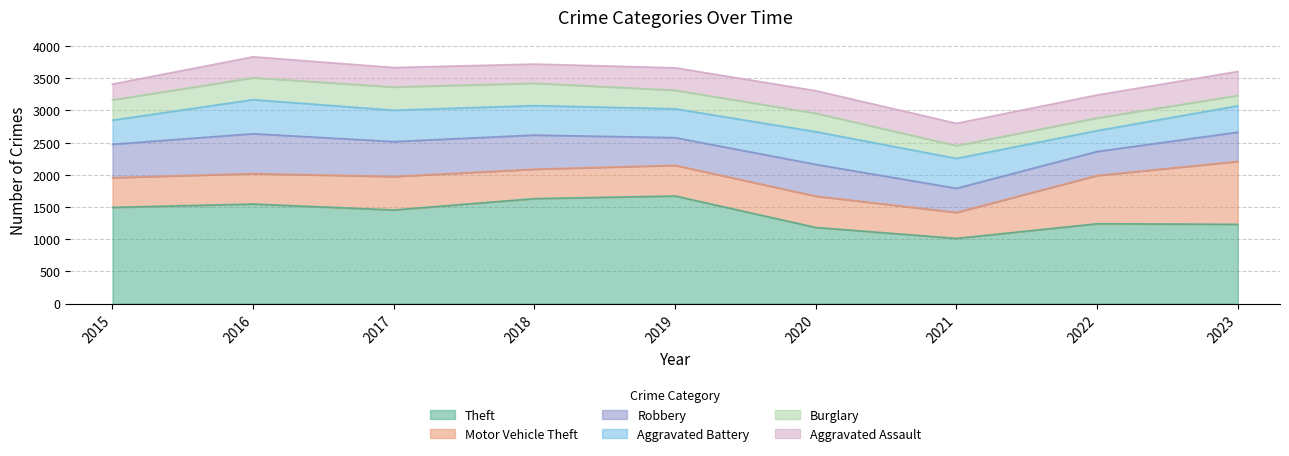

What is the sum of the Motor Vehicle Theft values at 2015 and 2018?

918